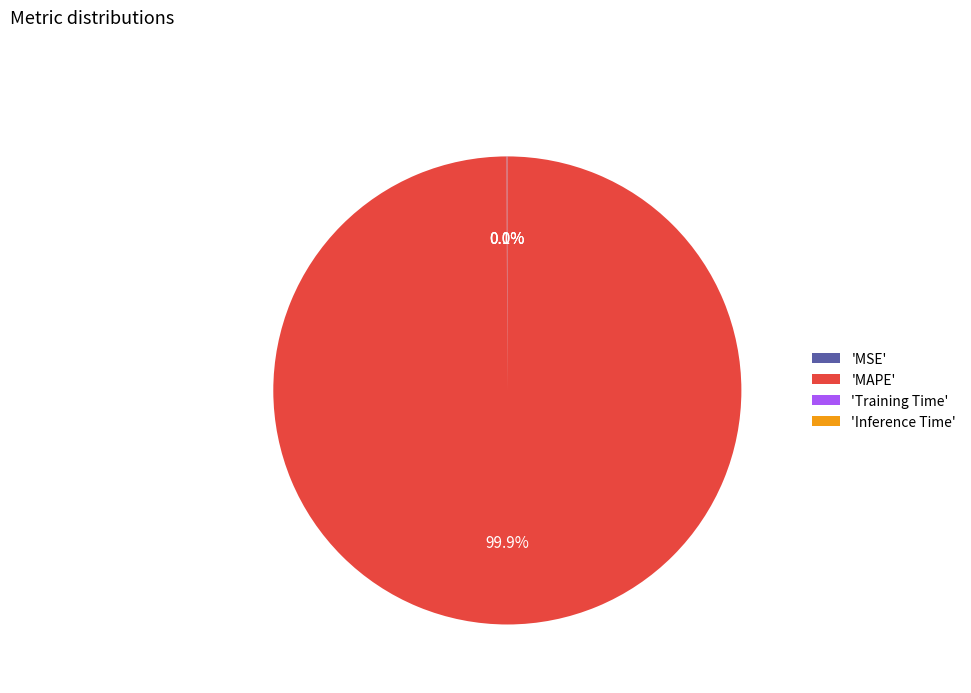

Which slice represents more than half of the pie?

'MAPE'